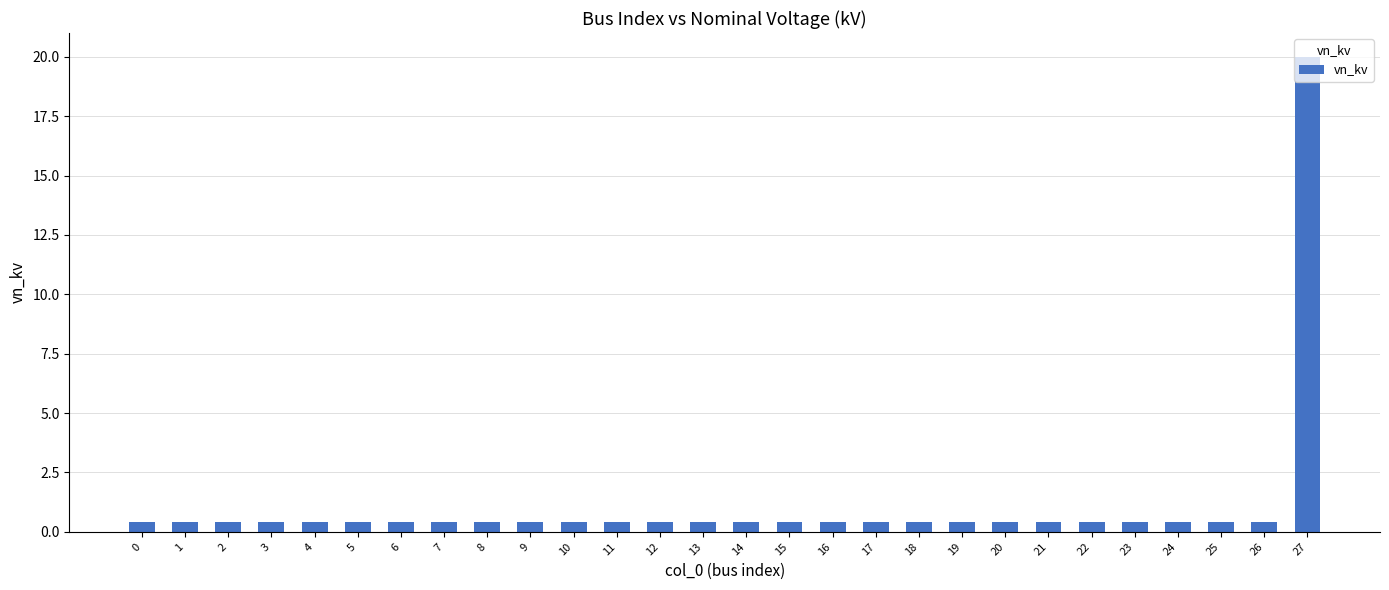

Is it true that the value at 17 is 0.4?

True